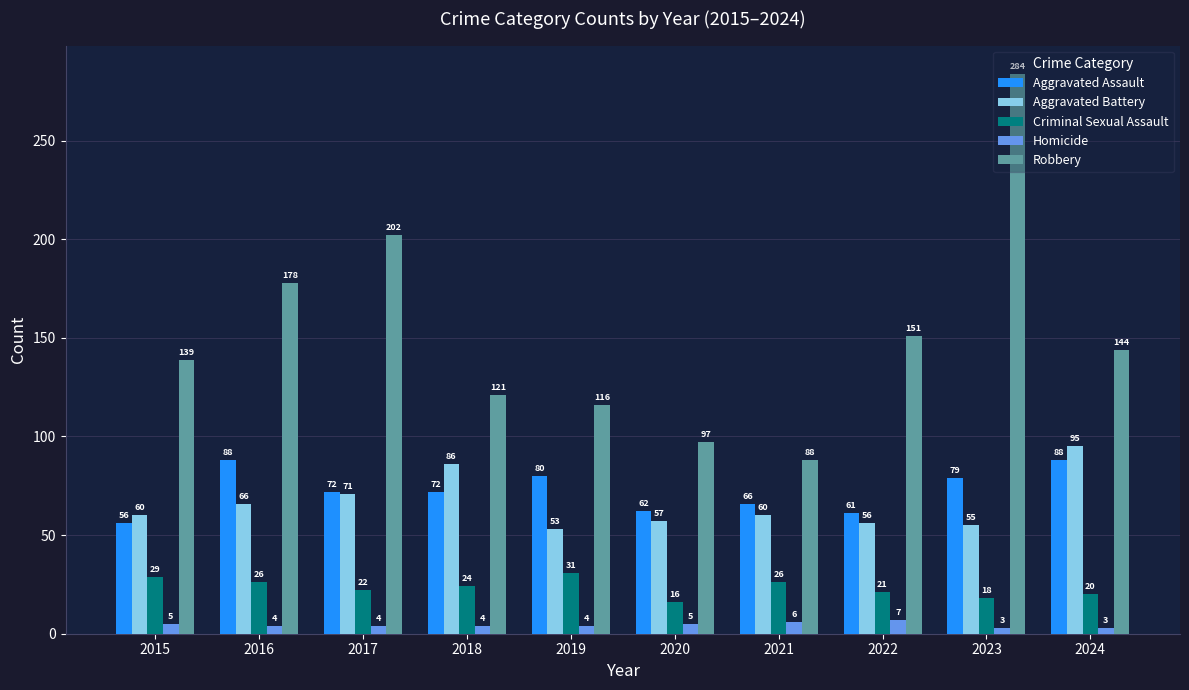

At which label does Criminal Sexual Assault reach its minimum?

2020